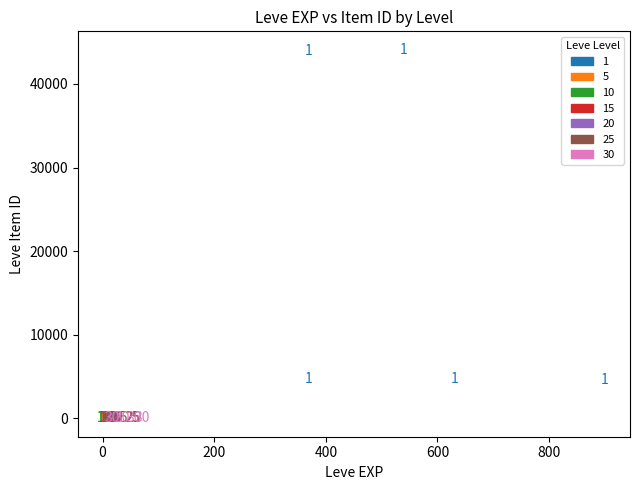

What are all the series names shown in the legend?

1, 5, 10, 15, 20, 25, 30